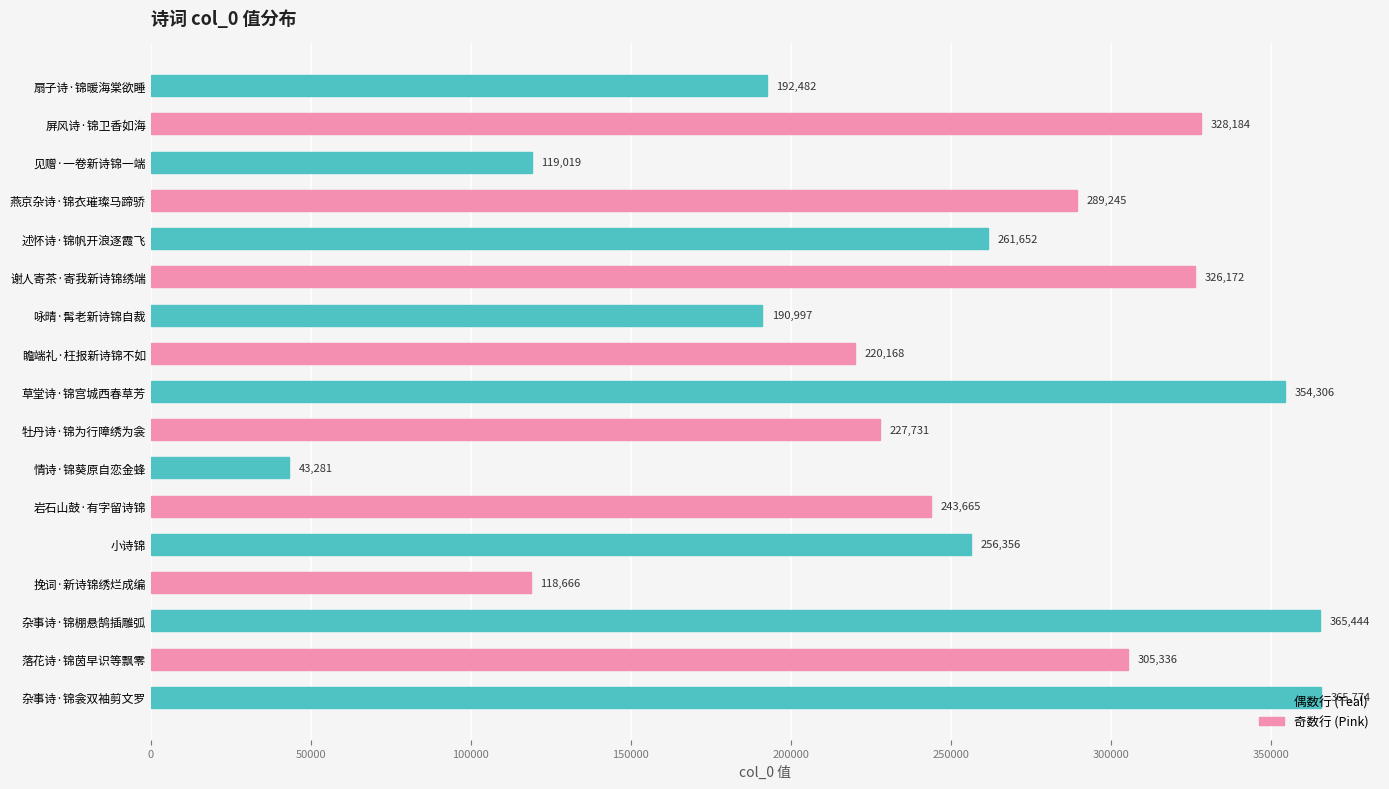

Rank the categories by value from lowest to highest.

情诗·锦葵原自恋金蜂, 挽词·新诗锦绣烂成编, 见赠·一卷新诗锦一端, 咏晴·髯老新诗锦自裁, 扇子诗·锦暖海棠欲睡, 瞻端礼·枉报新诗锦不如, 牡丹诗·锦为行障绣为衾, 岩石山鼓·有字留诗锦, 小诗锦, 述怀诗·锦帆开浪逐霞飞, 燕京杂诗·锦衣璀璨马蹄骄, 落花诗·锦茵早识等飘零, 谢人寄茶·寄我新诗锦绣端, 屏风诗·锦卫香如海, 草堂诗·锦宫城西春草芳, 杂事诗·锦棚悬鹄插雕弧, 杂事诗·锦衾双袖剪文罗